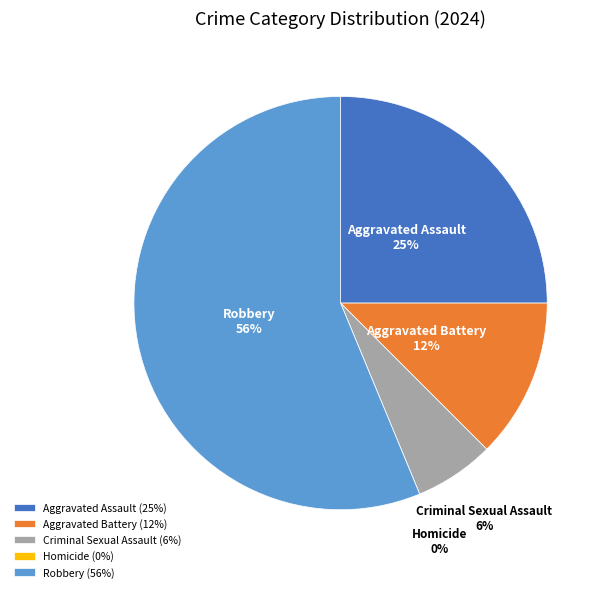

Combined, do Aggravated Battery and Aggravated Assault account for over 50%?

No